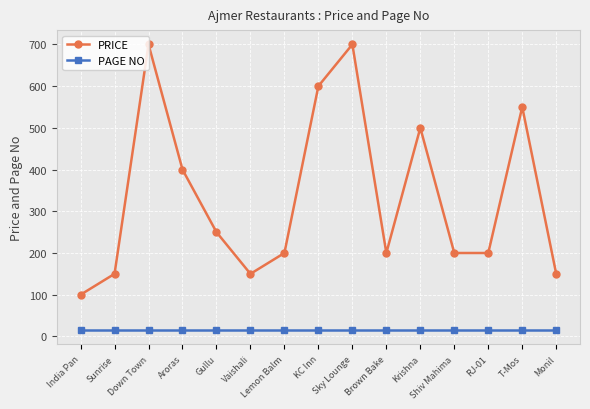

What is the label of the 6th point from the left?

Vaishali